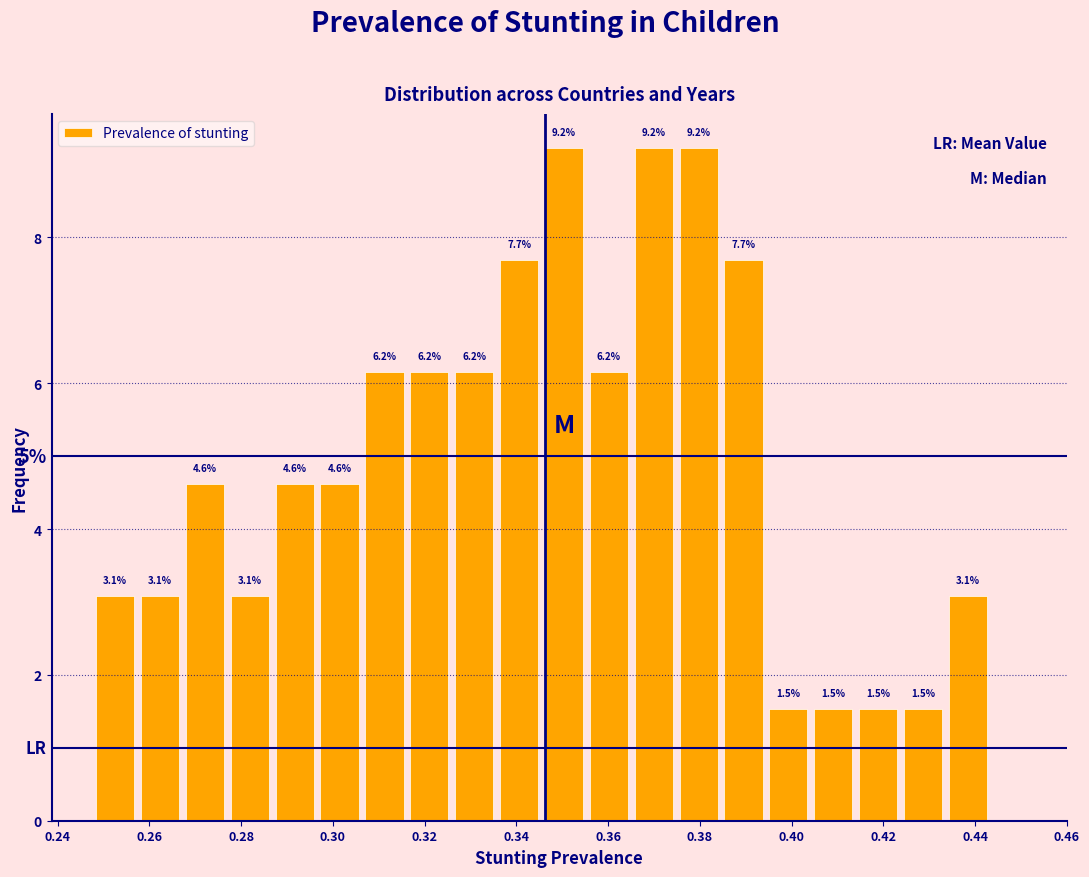

How tall is the bar that spans 0.356 to 0.366 on the x-axis? The bar edges are not printed on the chart, so give them approximately, as read against the axis.

6.2